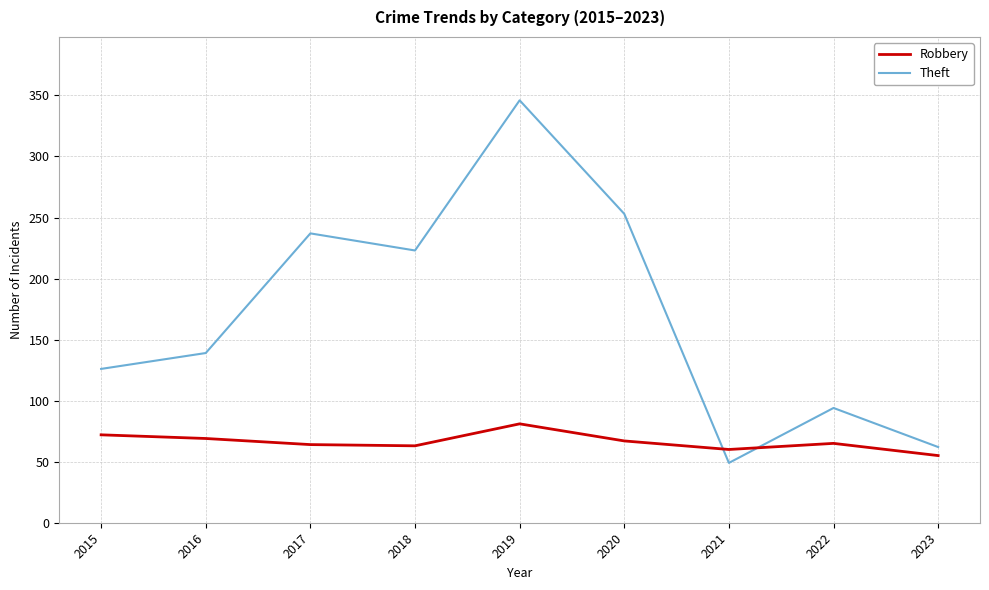

What is the spread (max minus min) of values at 2016?

70